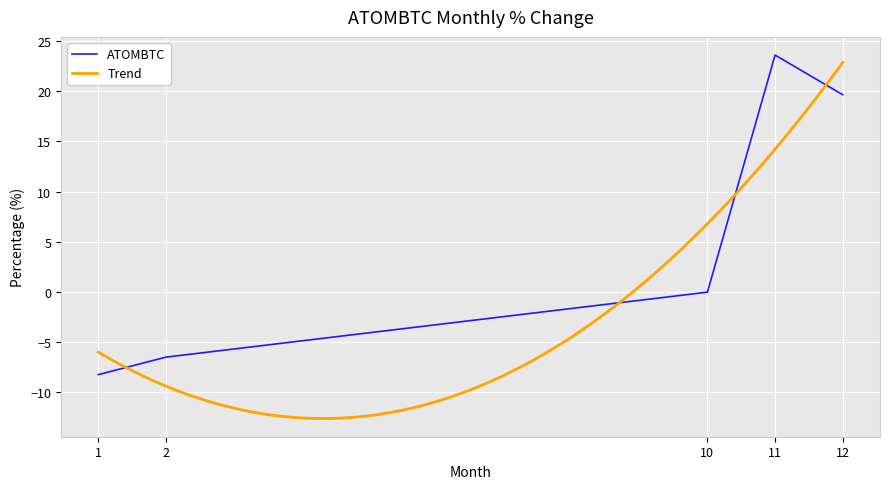

How many data points are less than 0?

3